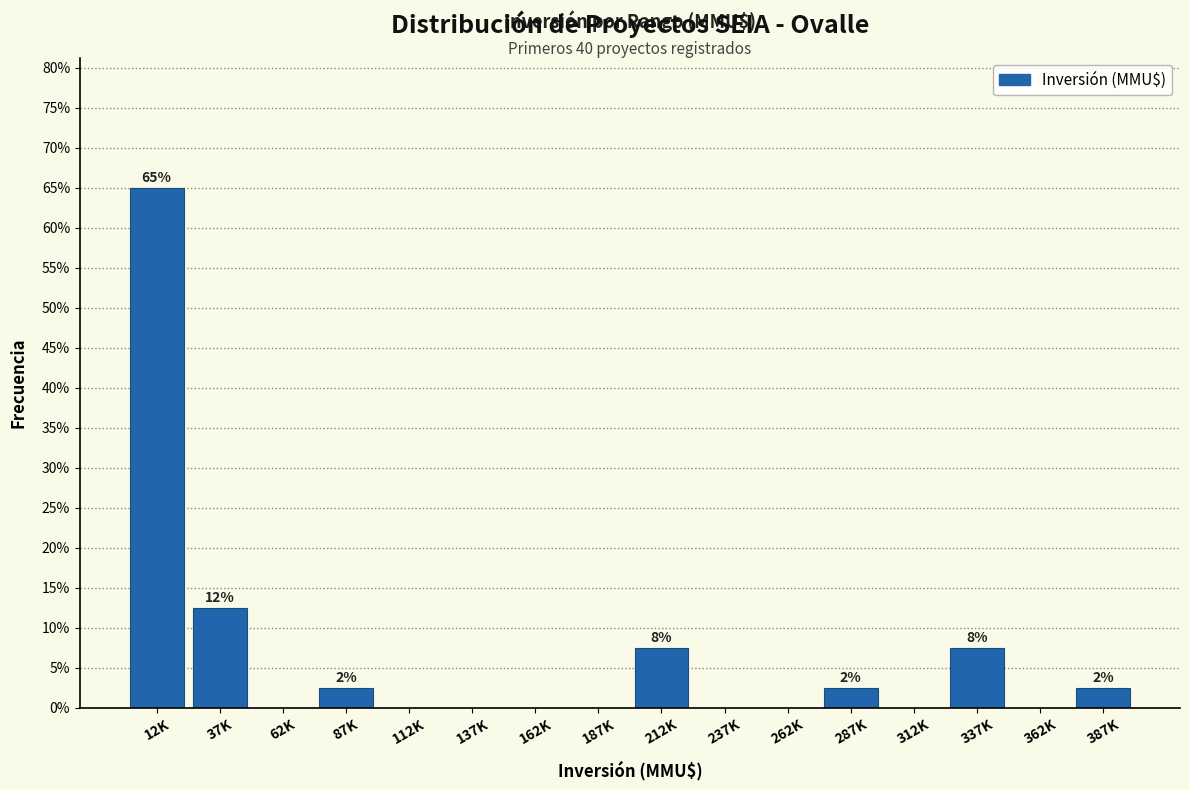

Reading right to left, what are all the values shown in this chart?

387K=2.5	362K=0.0	337K=7.5	312K=0.0	287K=2.5	262K=0.0	237K=0.0	212K=7.5	187K=0.0	162K=0.0	137K=0.0	112K=0.0	87K=2.5	62K=0.0	37K=12.5	12K=65.0